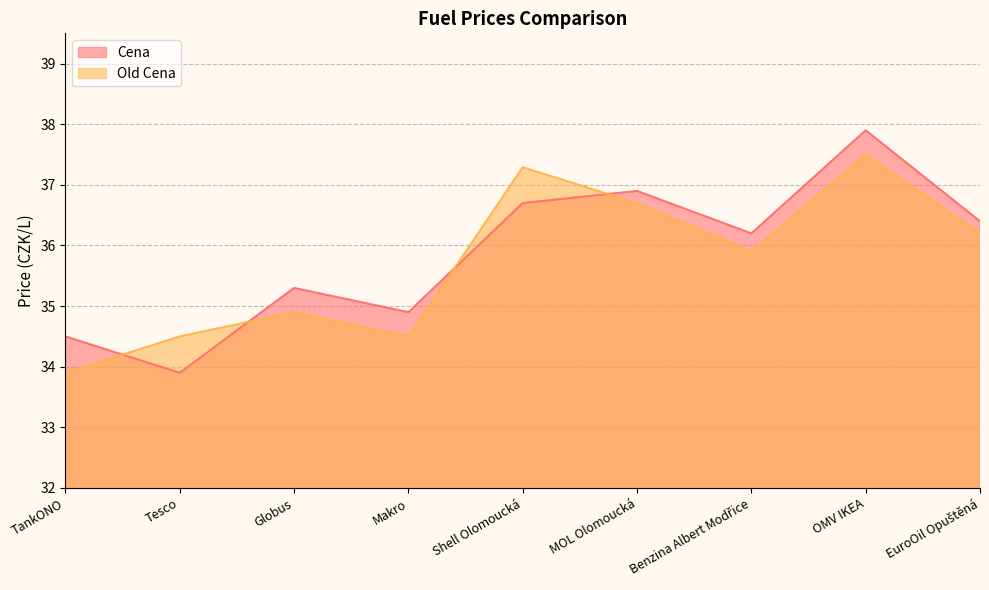

At Globus, list the series in order from smallest to largest.

Old Cena, Cena